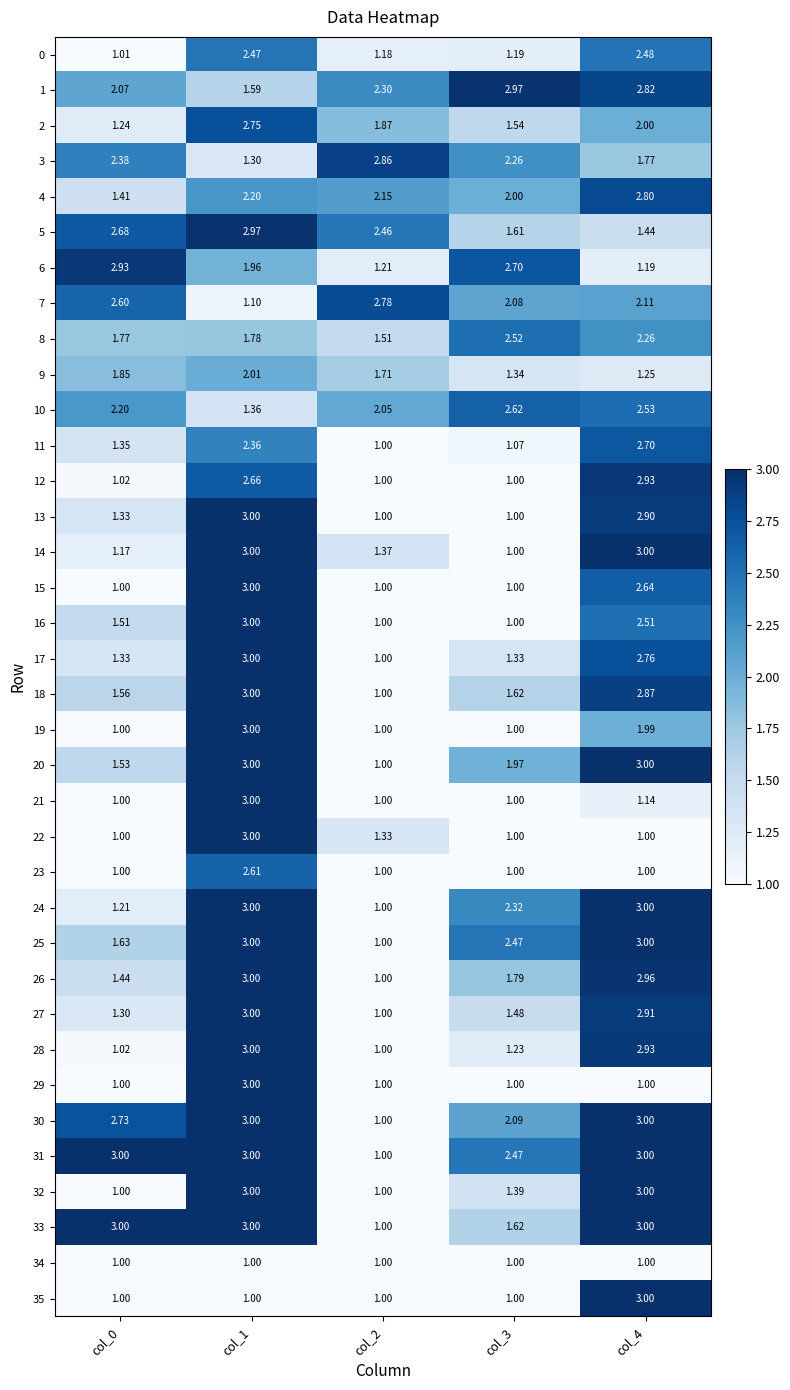

Is the value of 6 at col_0 greater than the value of 34 at col_4?

Yes